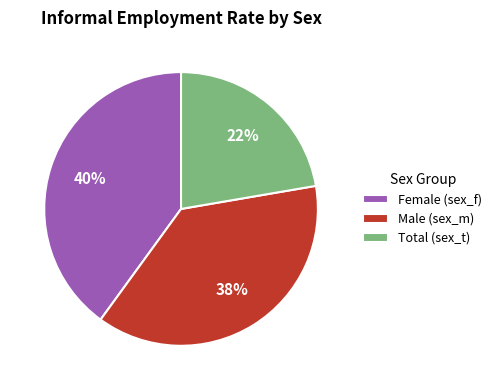

Is it true that Total (sex_t) is 28% of the pie?

False